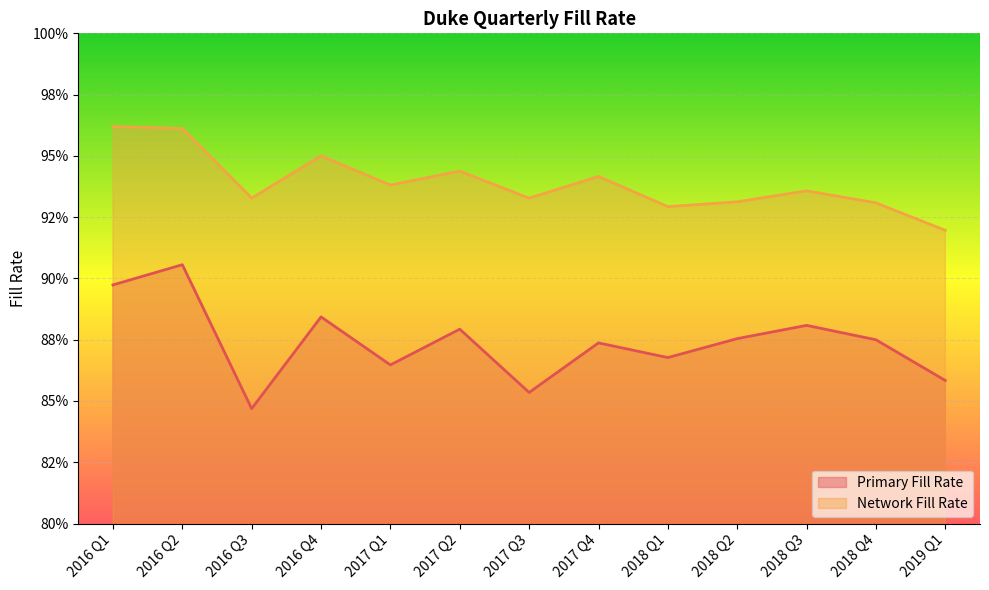

How many data points does each series have?

13